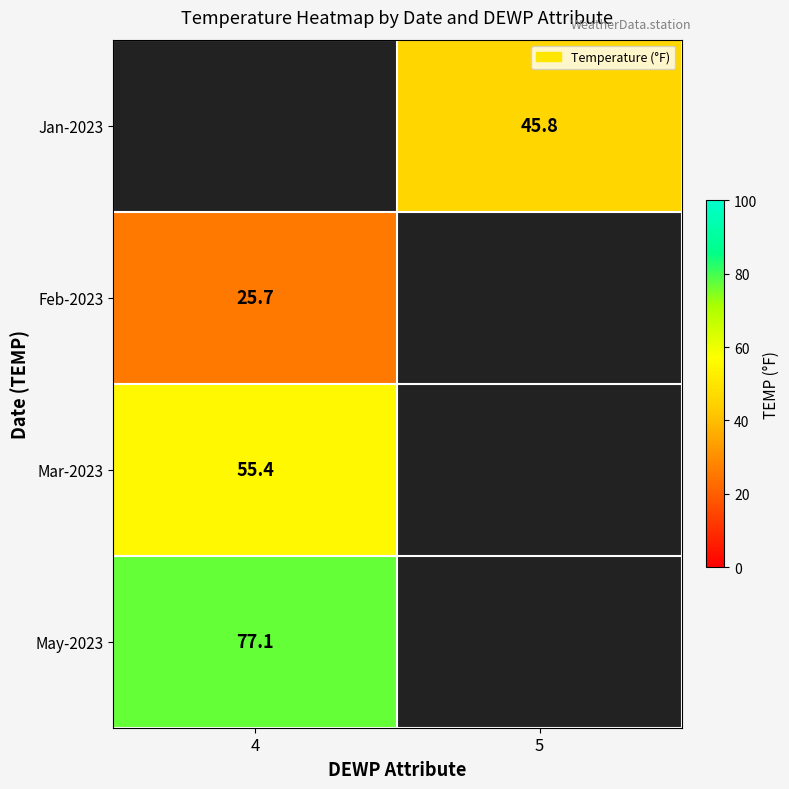

The value of Jan-2023 at 5 is 9.7. True or false?

False